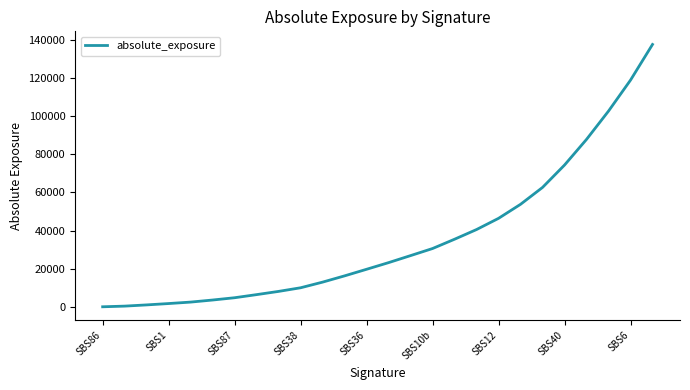

What is the difference between the maximum and minimum values?

137685.8